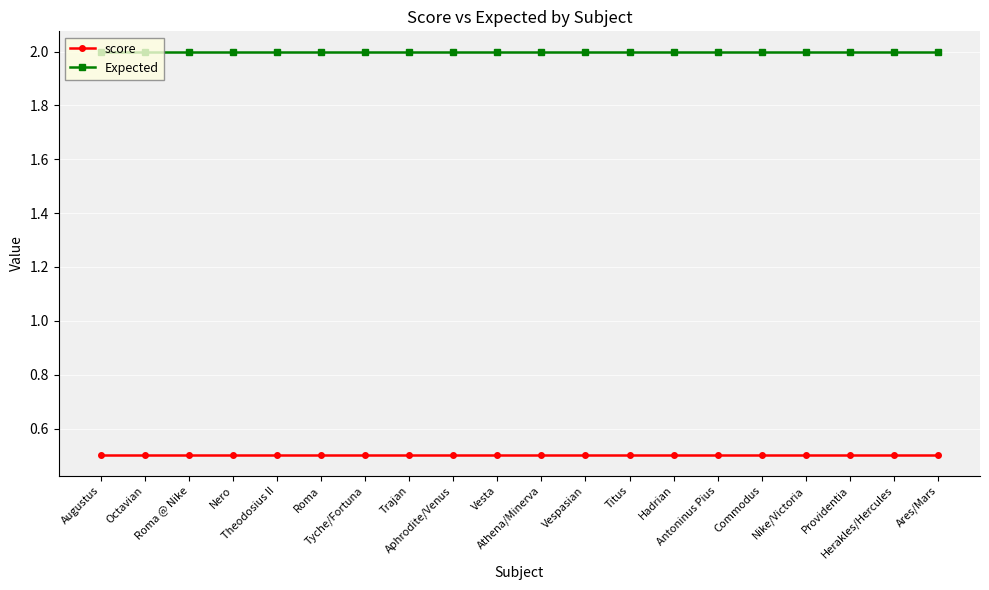

True or false: score has a value of 0.5 at Herakles/Hercules.

True